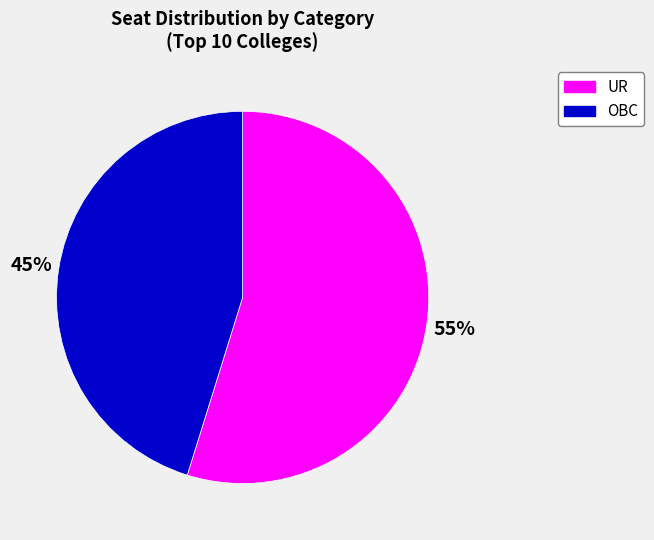

The OBC slice represents 33% of the pie. True or false?

False